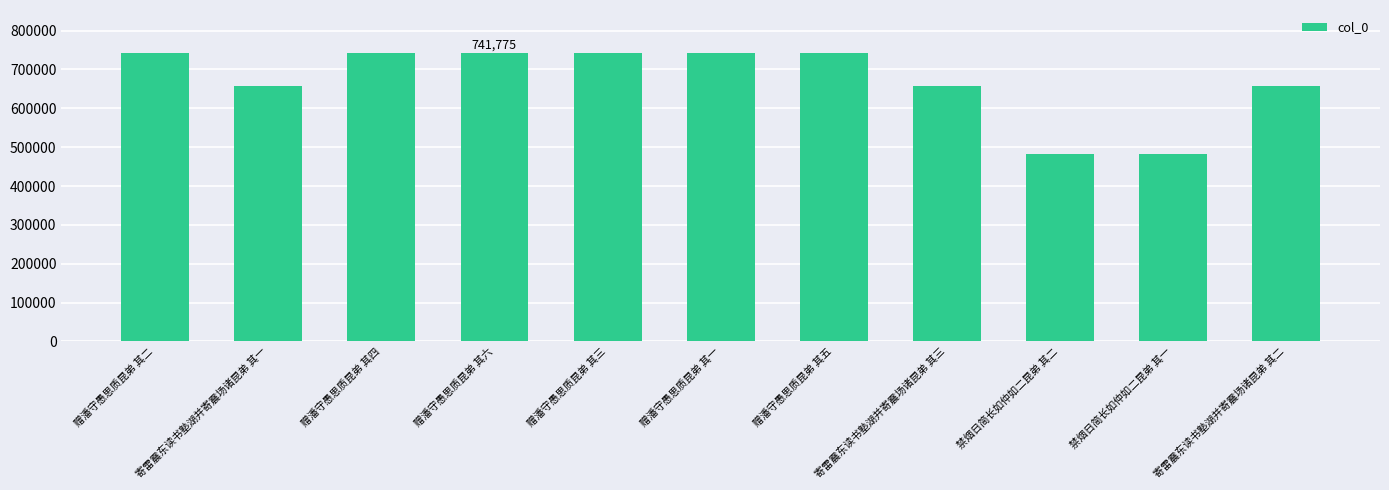

What is the label of the 2nd bar from the left?

寄雷震东读书塾湖并寄震场诸昆弟 其一